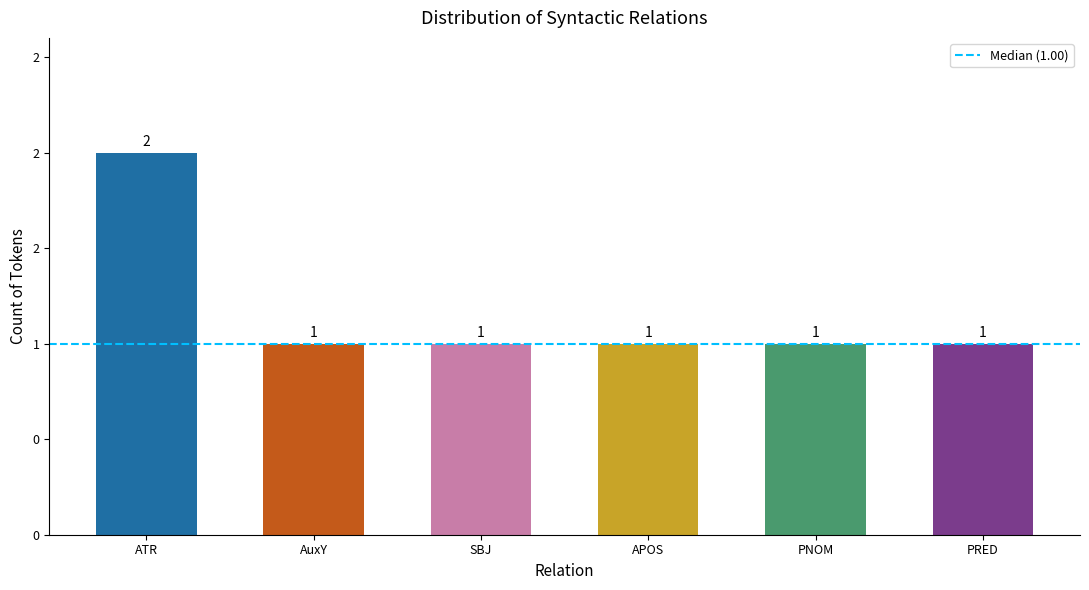

Reading right to left, extract all data points from this chart.

1	1	1	1	1	2